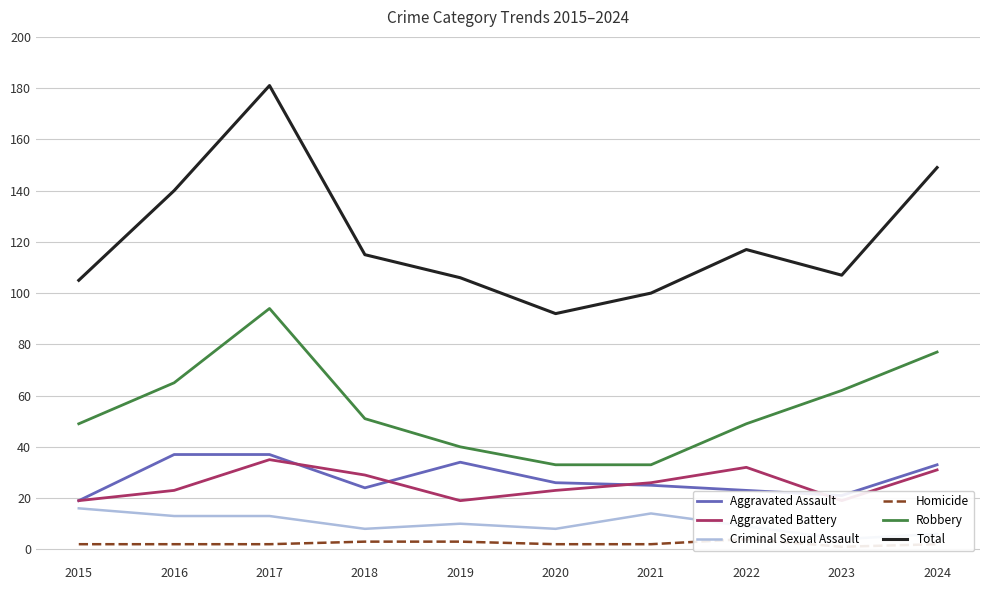

At which label is Aggravated Assault closest to 28?

2020